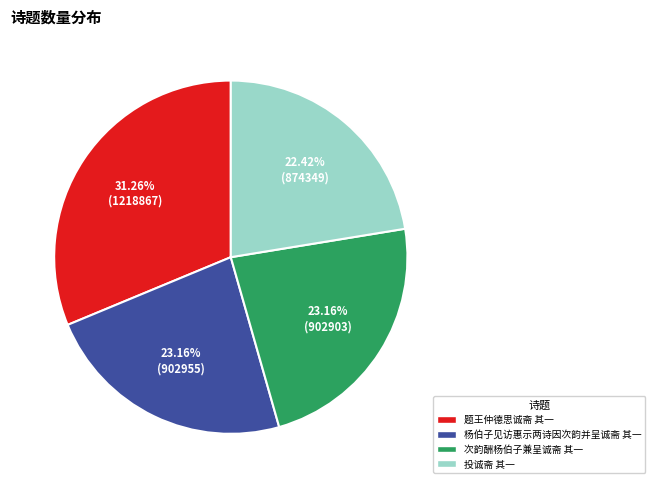

To the nearest percent, what percentage of the pie is 杨伯子见访惠示两诗因次韵并呈诚斋 其一?

23%